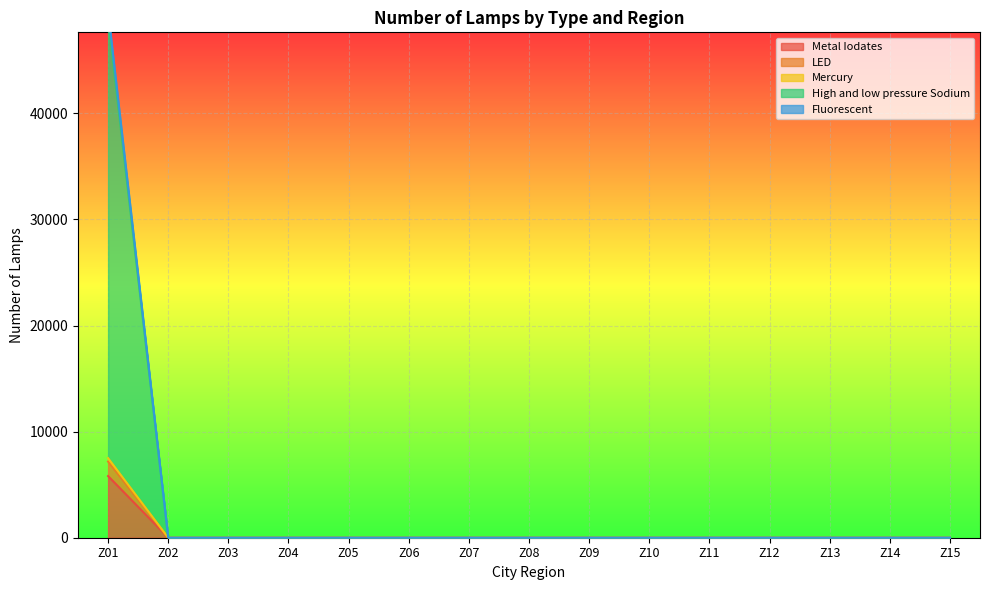

Between Z02 and Z10, which series saw the biggest shift?

Metal Iodates